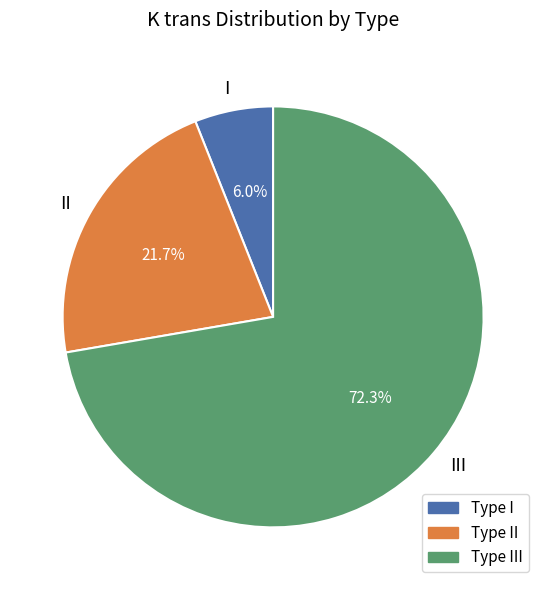

True or false: III accounts for 72% of the total.

True